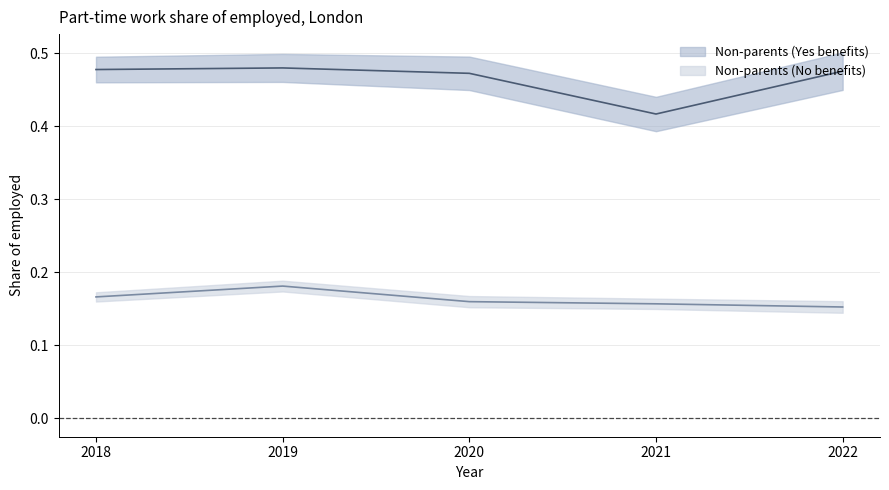

True or false: Non-parents (No benefits) and Non-parents (Yes benefits) intersect in this chart.

False